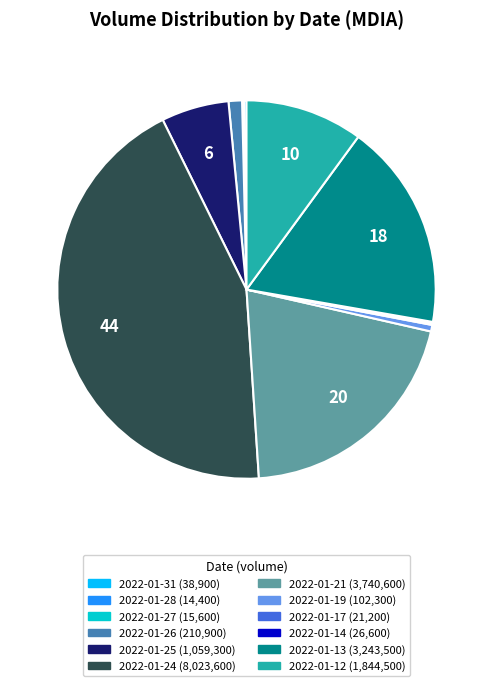

Does 2022-01-24 represent more than half of the total?

No